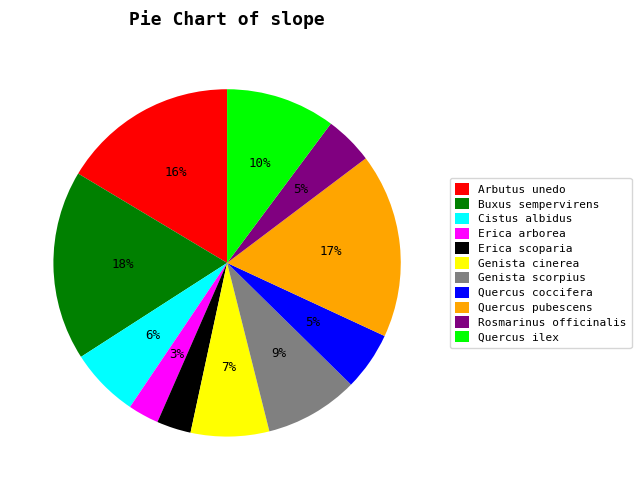

To the nearest percent, what is the difference between the largest and smallest slice percentages?

15%